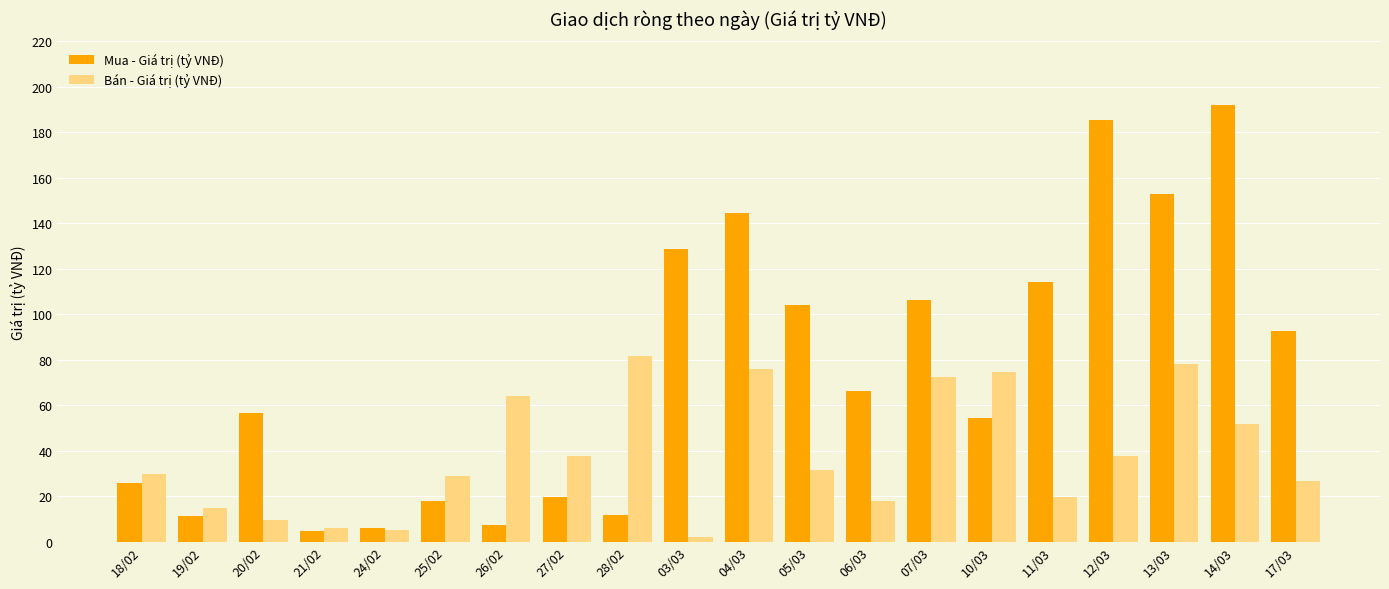

Which series changed the most between 26/02 and 07/03?

Mua - Giá trị (tỷ VNĐ)